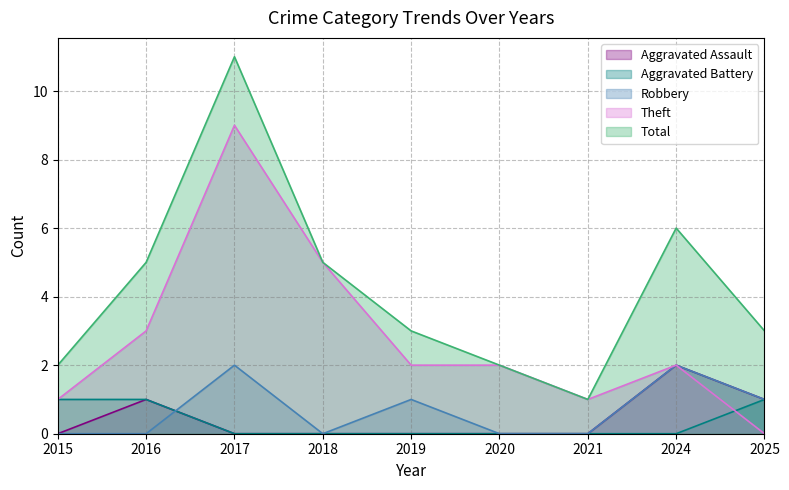

Is it true that Aggravated Battery equals 2 at 2015?

False